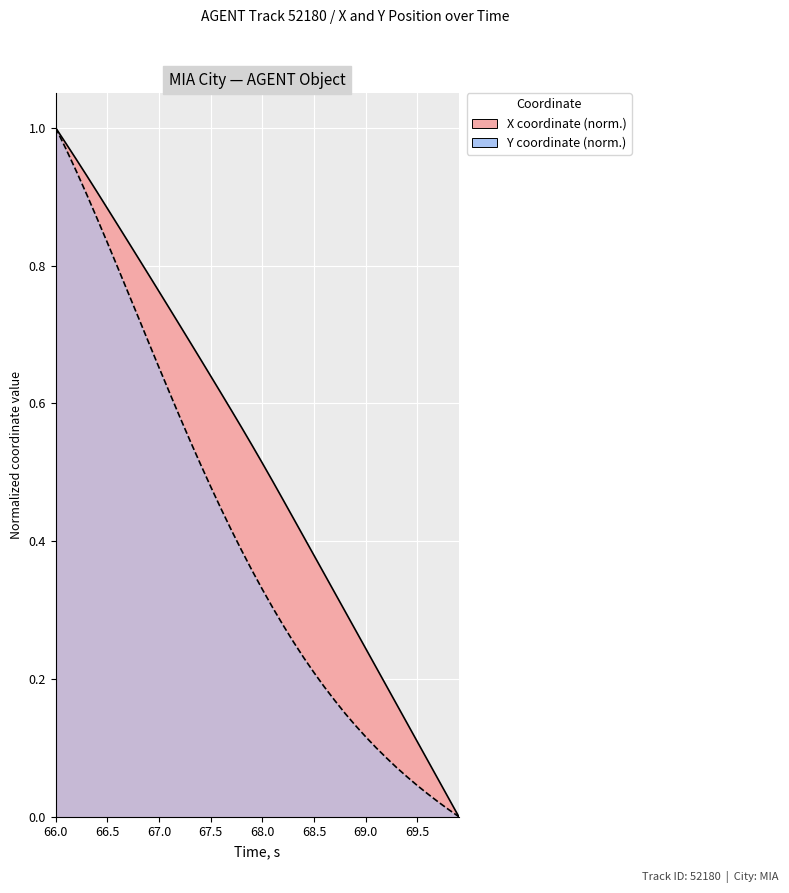

How many lines are shown in the chart?

2